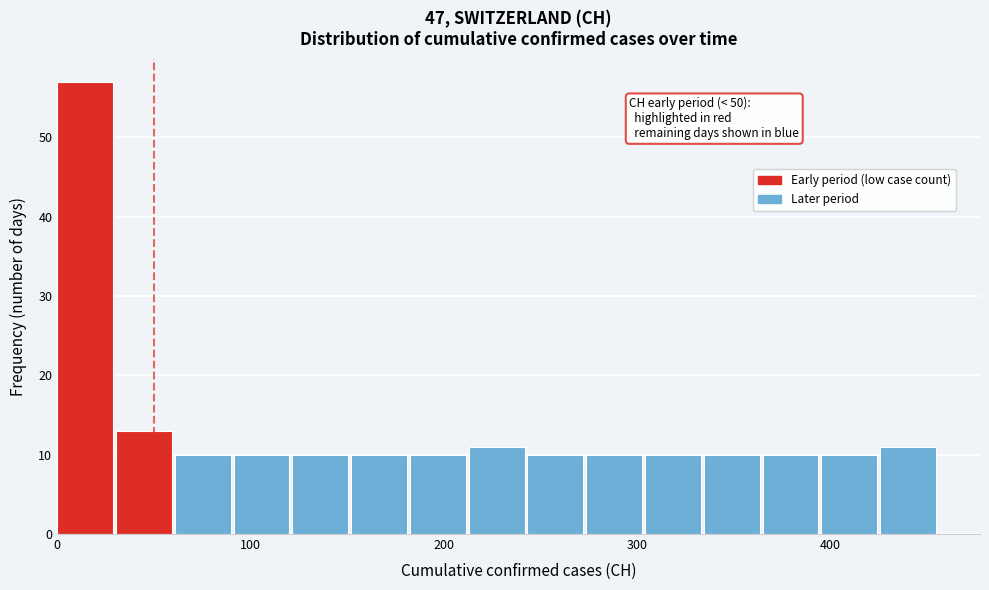

Around what value on the x-axis is the tallest bar? Give the approximate position of its centre, as read against the axis.

10